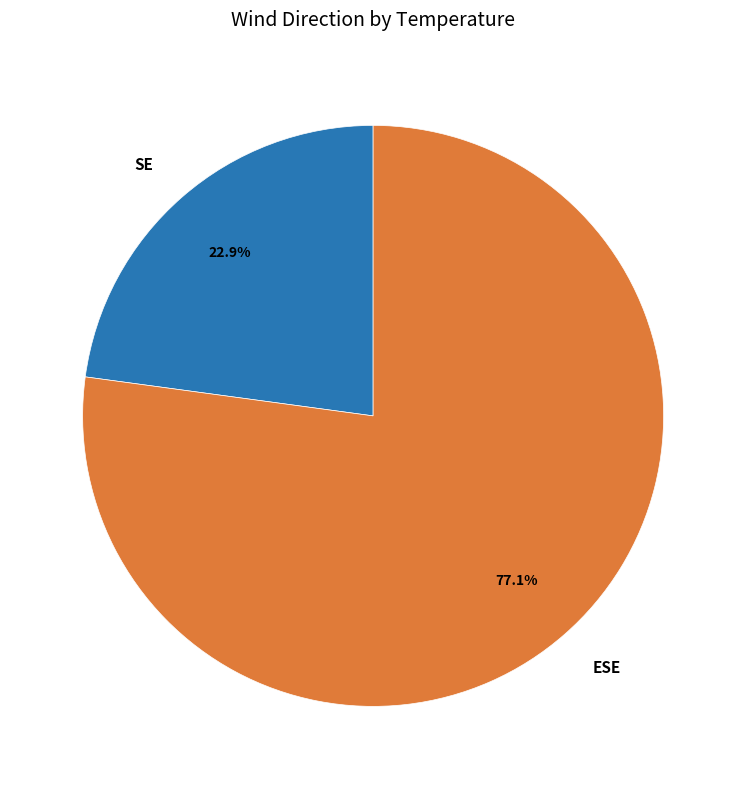

Do ESE and SE together represent more than half of the pie?

Yes